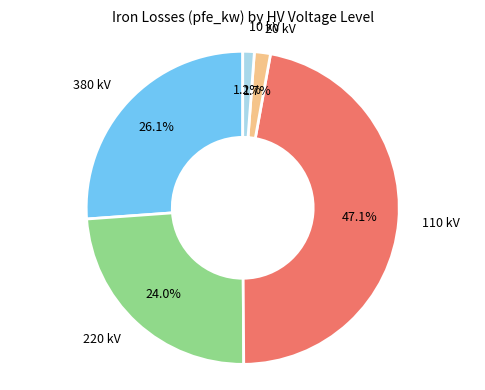

Does any single category account for the majority?

No